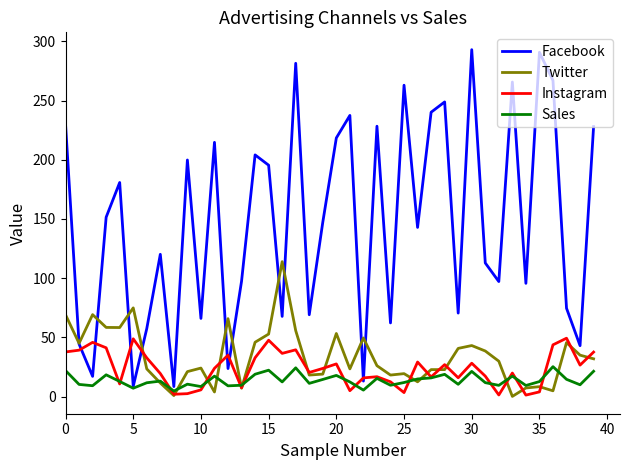

What is the difference between the second highest and minimum values in the Sales series?

19.6